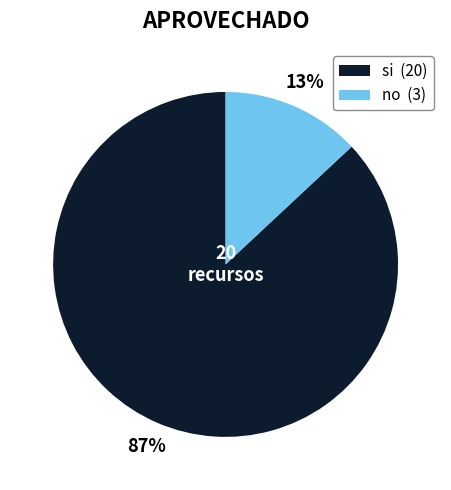

What percentage is the si slice, to the nearest percent?

87%